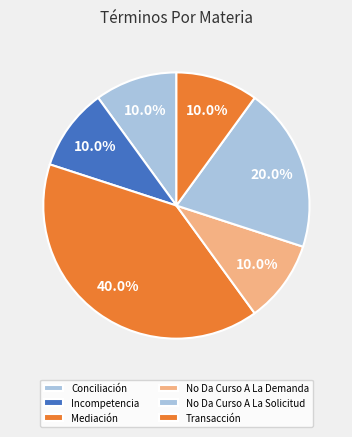

Count the number of slices in the pie.

6